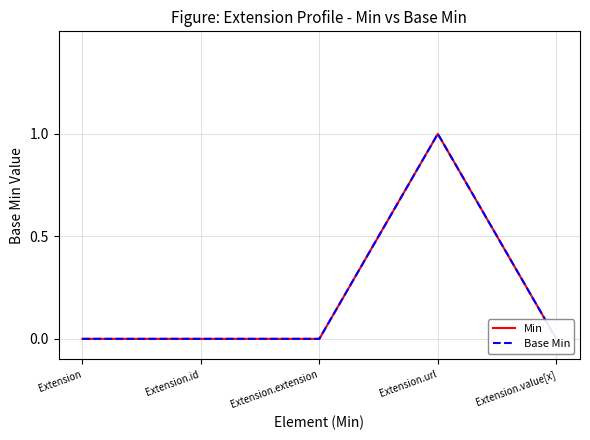

True or false: Base Min has more than 2 points higher than both neighbors.

False